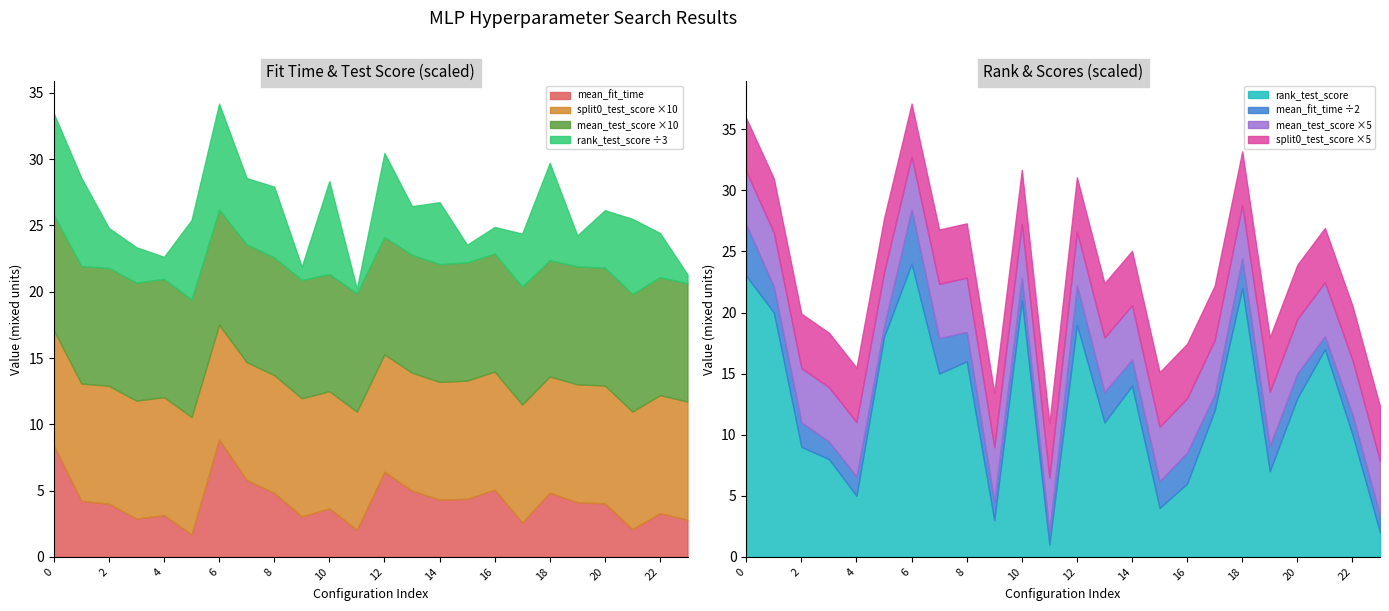

True or false: mean_fit_time has a value of 0.7 at 17.

False